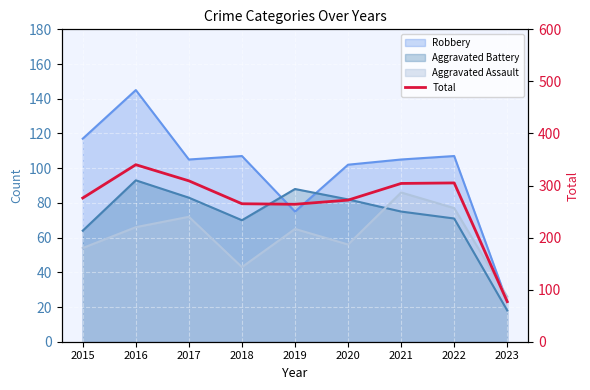

Reading left to right, what are all the values shown in this chart?

276	340	309	265	264	272	304	305	77